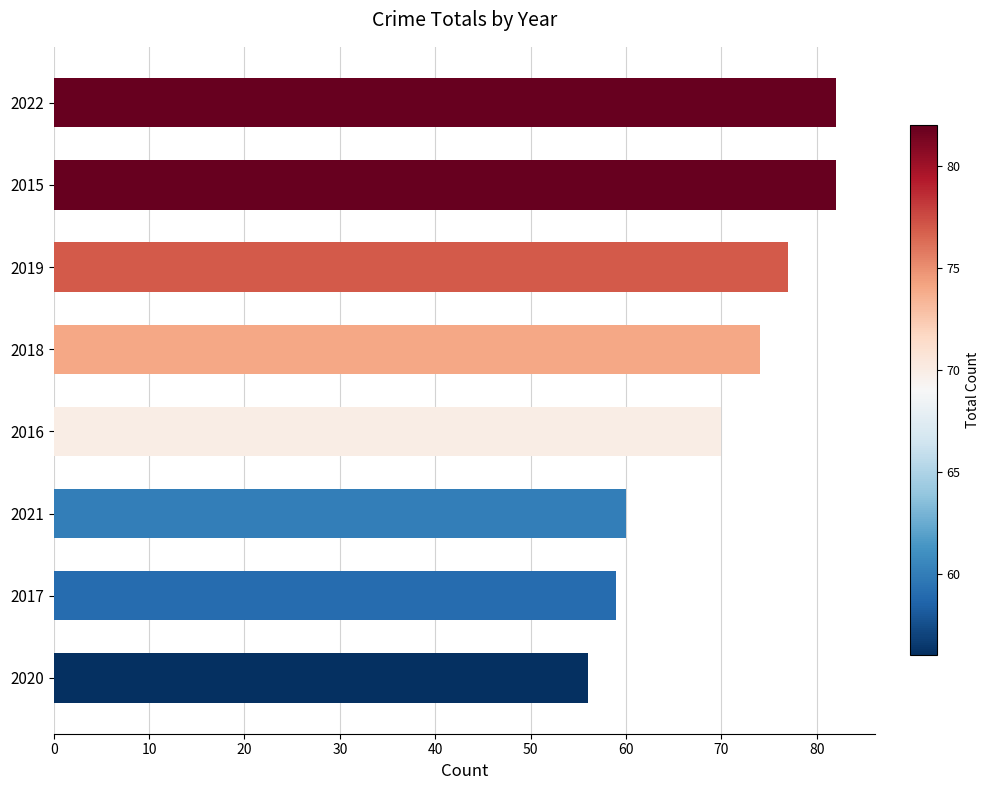

Is it true that the value at 2018 is 126?

False